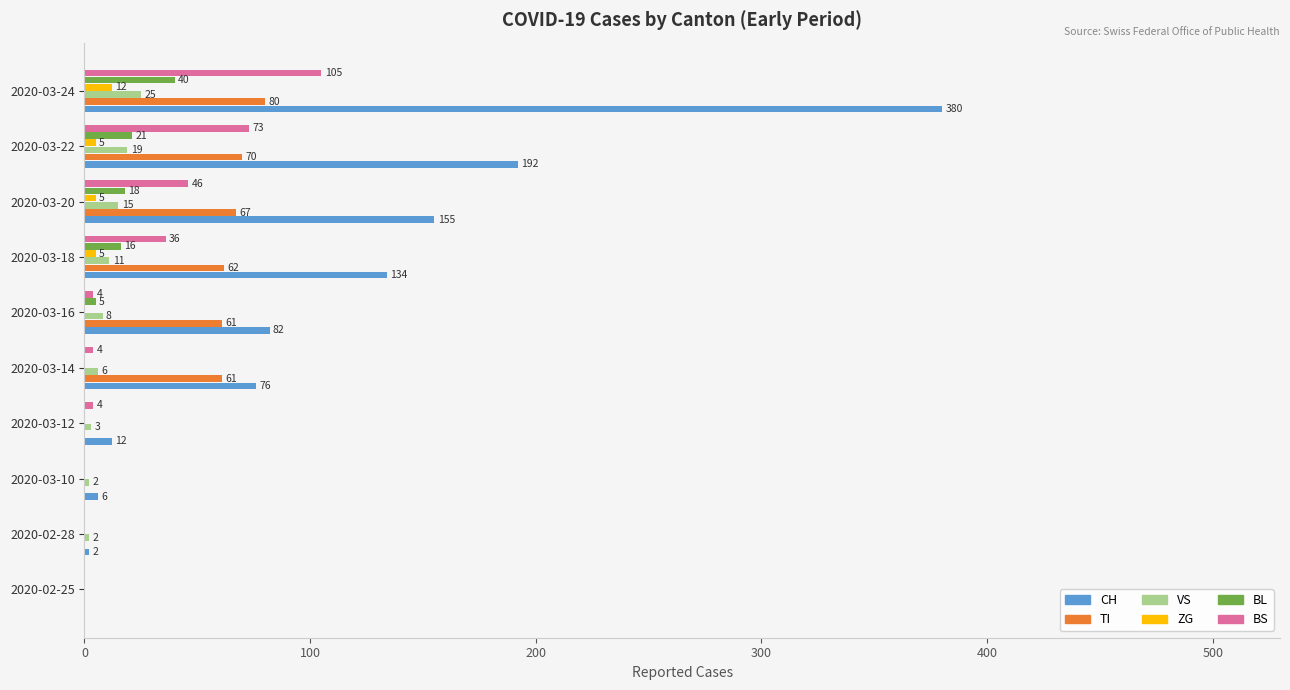

True or false: BS has a value of 4 at 2020-03-12.

True